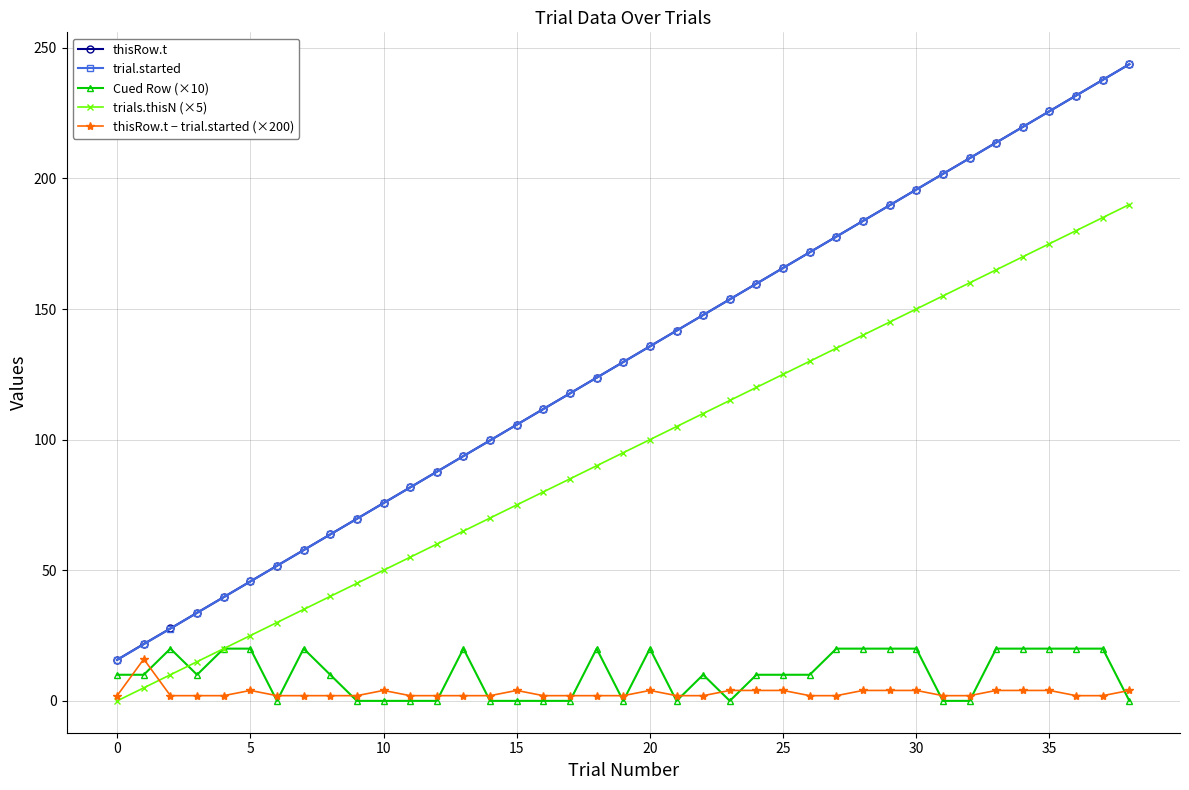

True or false: trials.thisN (×5) and thisRow.t cross at least once.

False